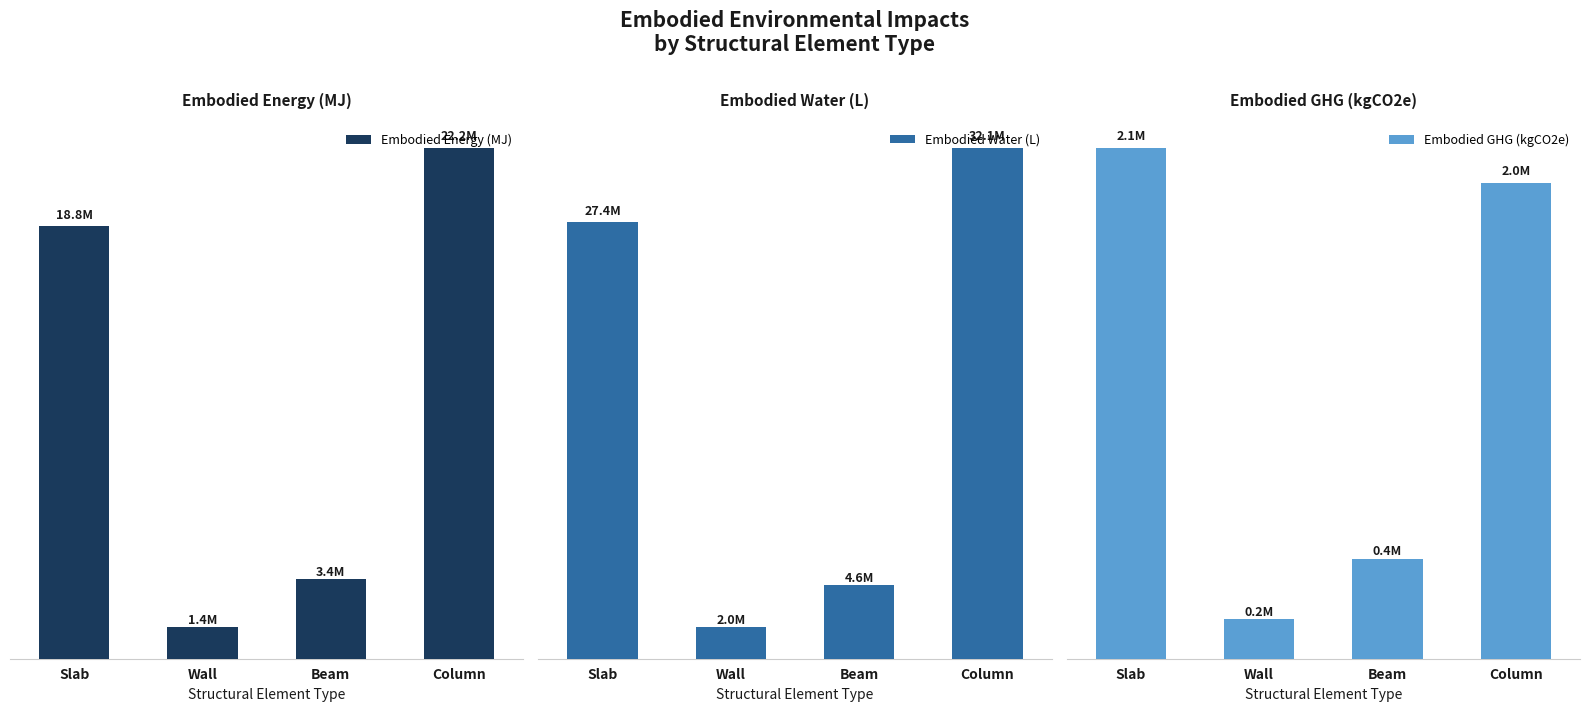

Which series has the widest spread of values?

Embodied Water (L)